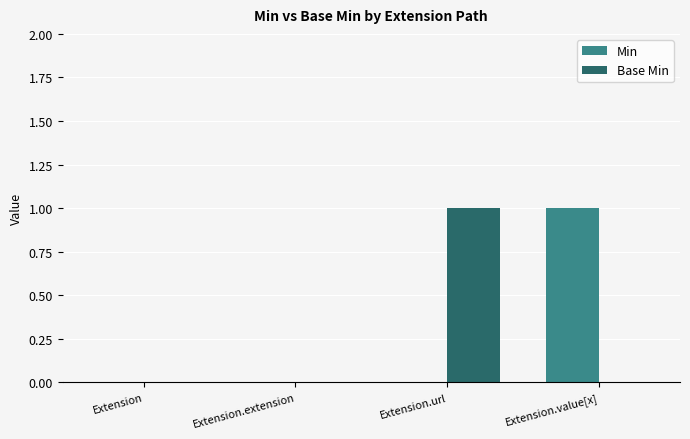

What is the maximum value shown in the chart?

1